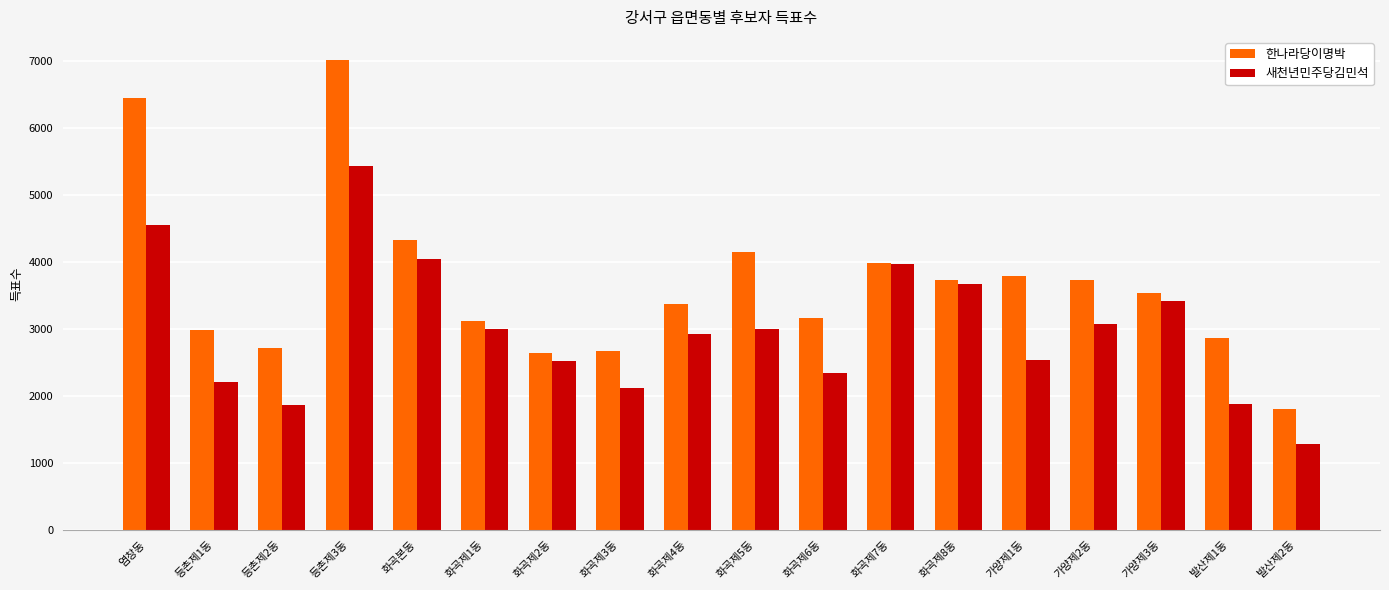

What is the sum of the 한나라당이명박 values at 가양제2동 and 발산제1동?

6586